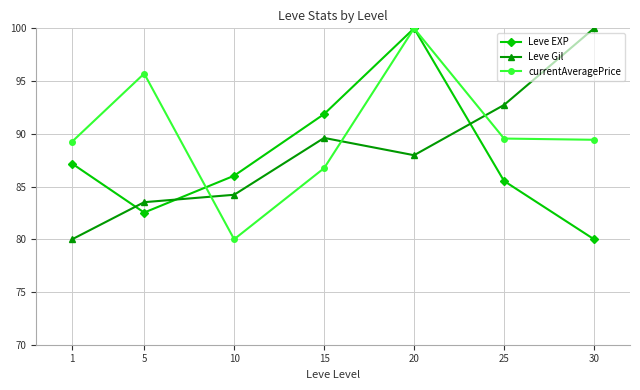

Where do Leve EXP and currentAveragePrice first cross each other?

5 and 10